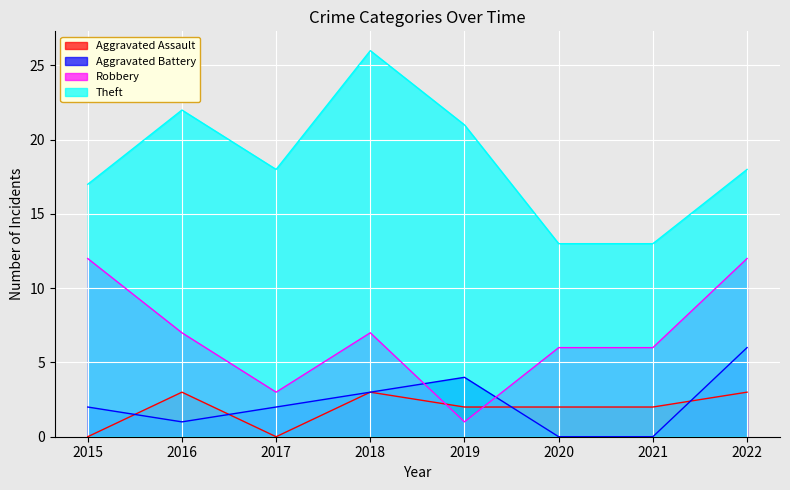

What is the difference between the Theft values at 2016 and 2015?

5